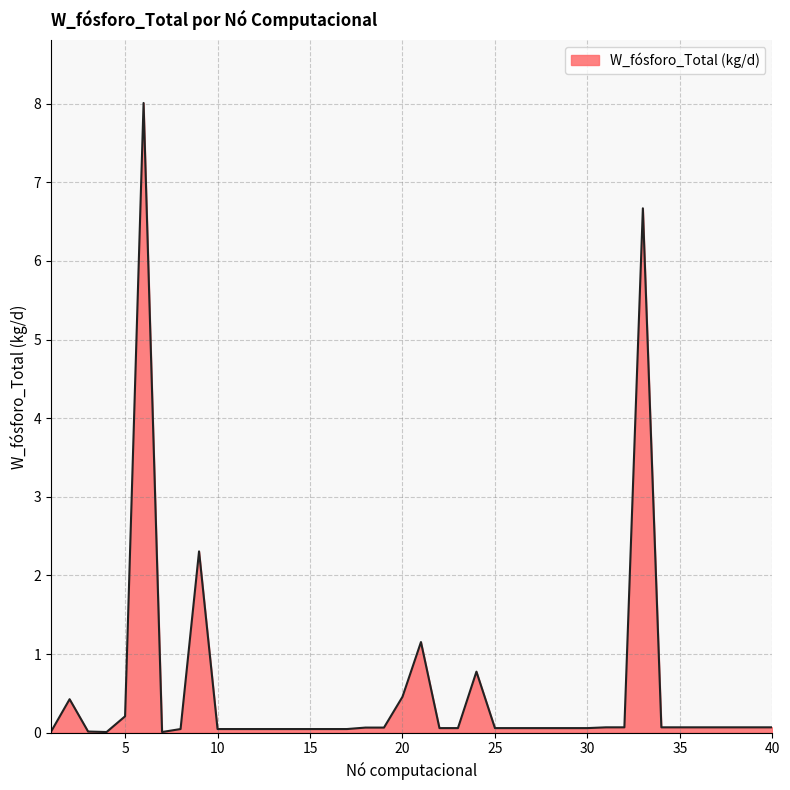

What is the difference between the maximum and minimum values?

8.0